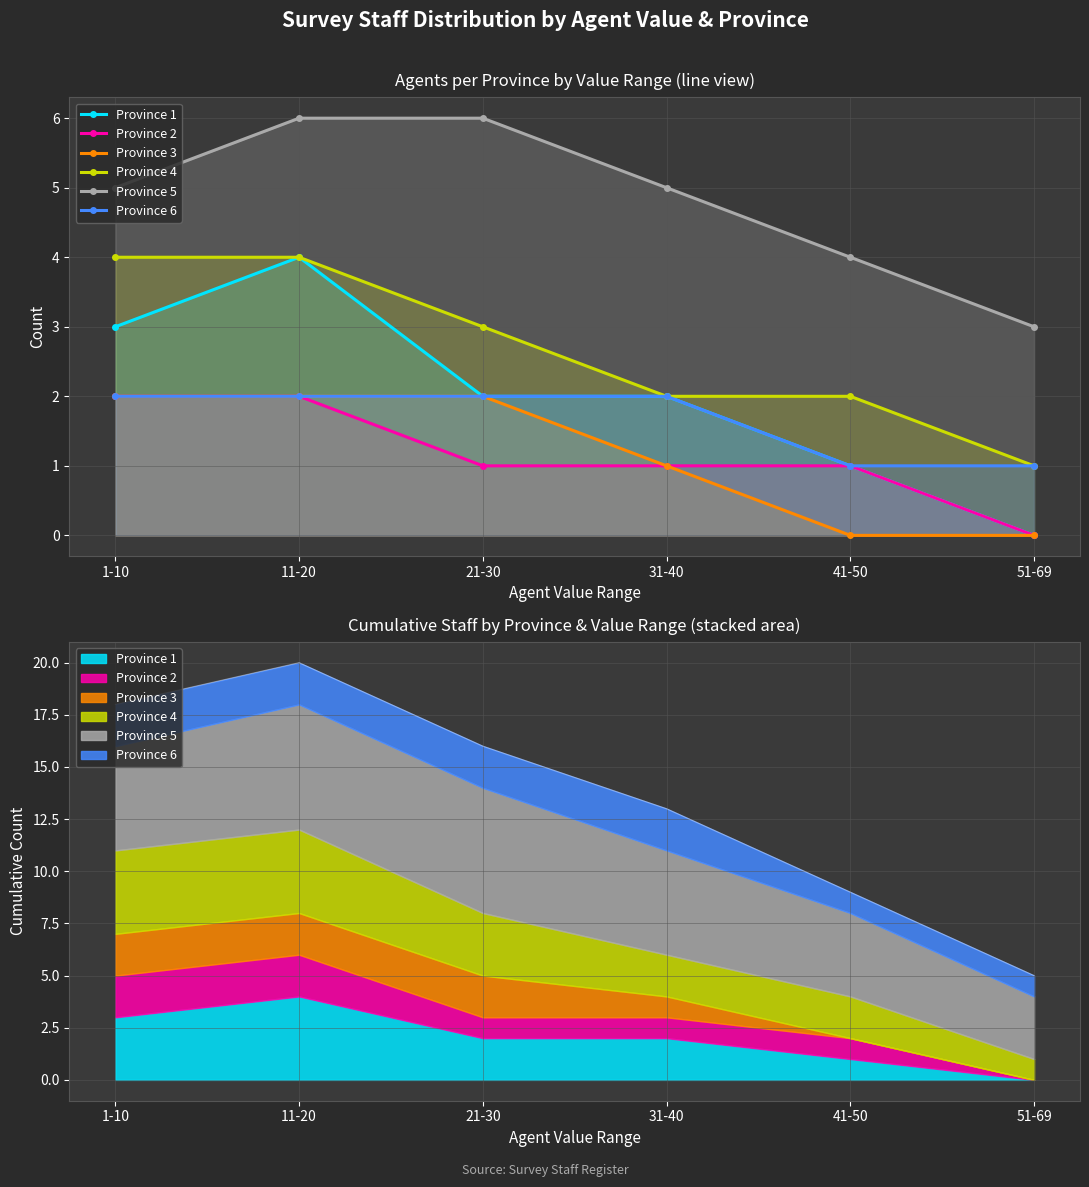

At how many categories does at least one series exceed 1?

6